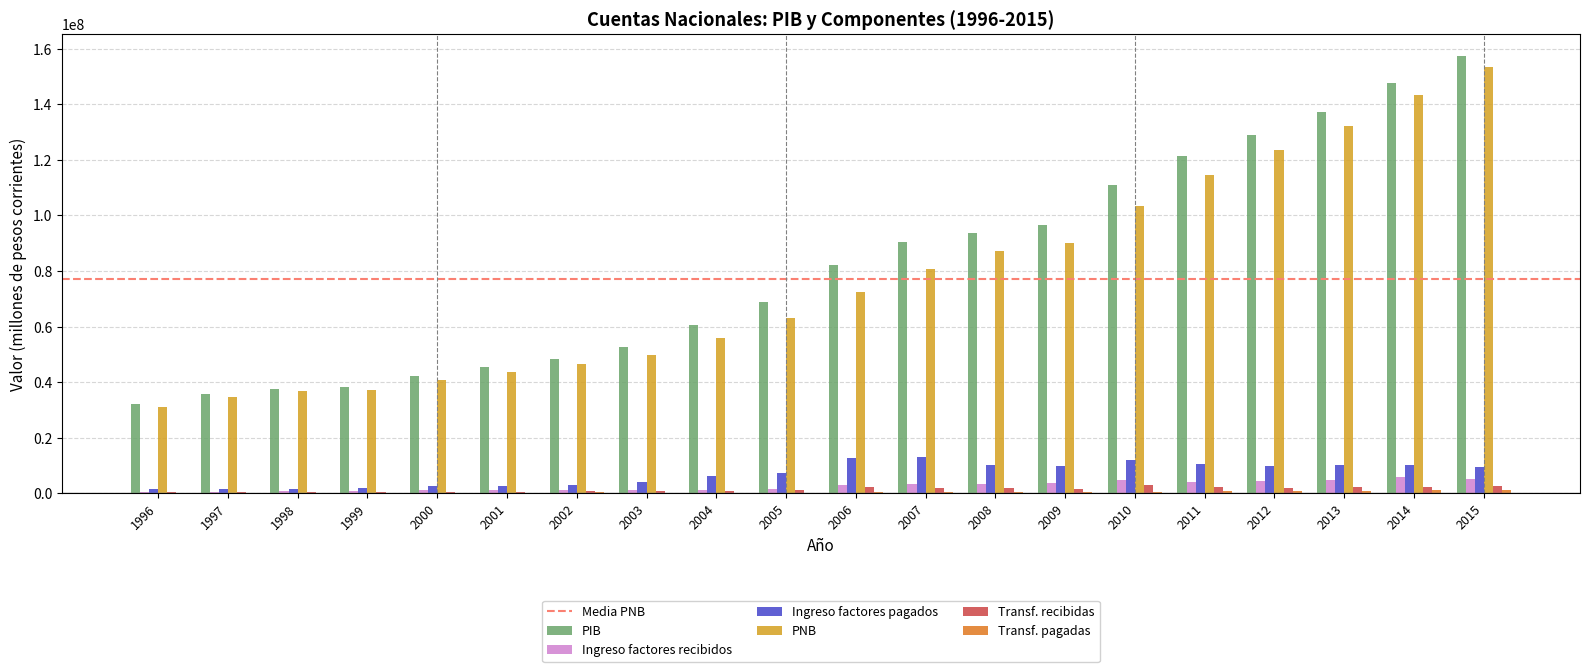

True or false: PIB has a value of 60546525 at 2004.

True